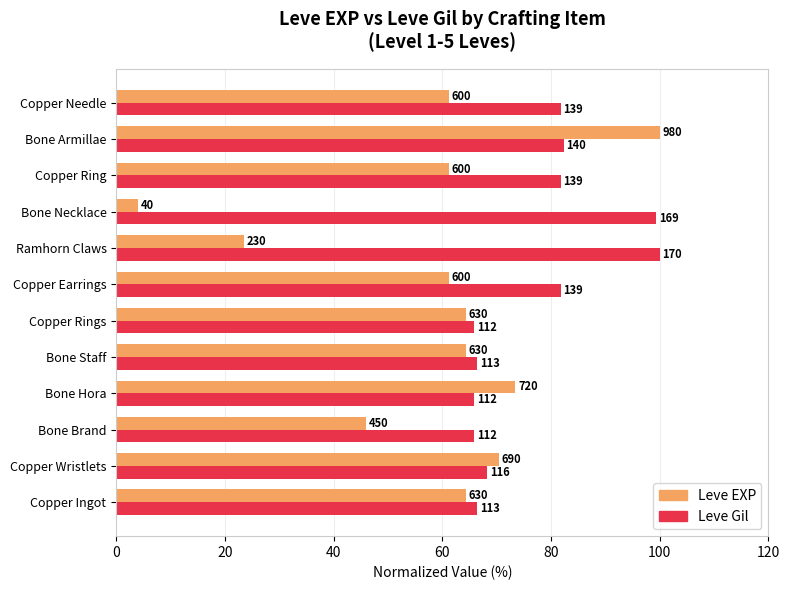

What is the maximum value shown in the chart?

100.0